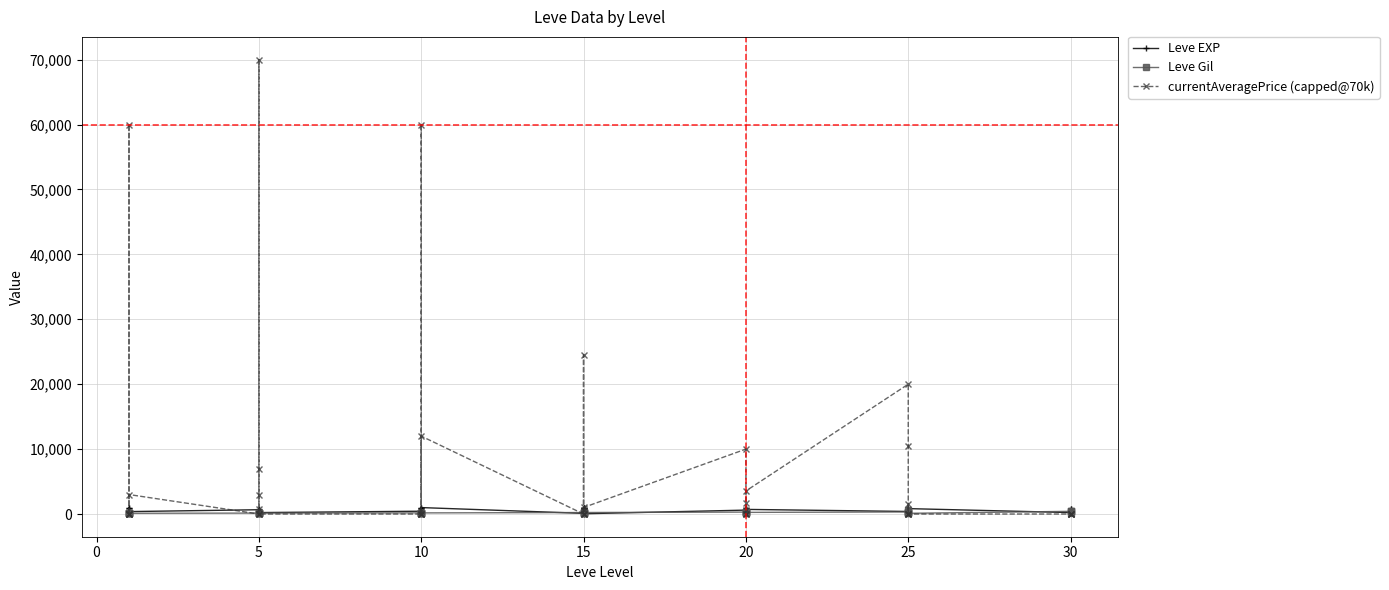

Which has a higher value, 10 or 10?

10